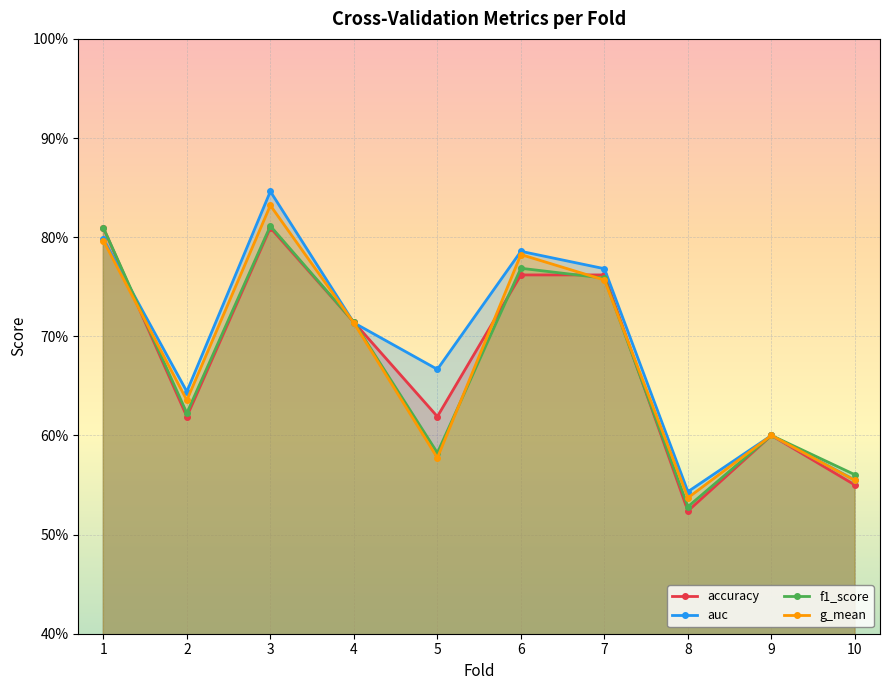

At which category is the sum across all series the highest?

3